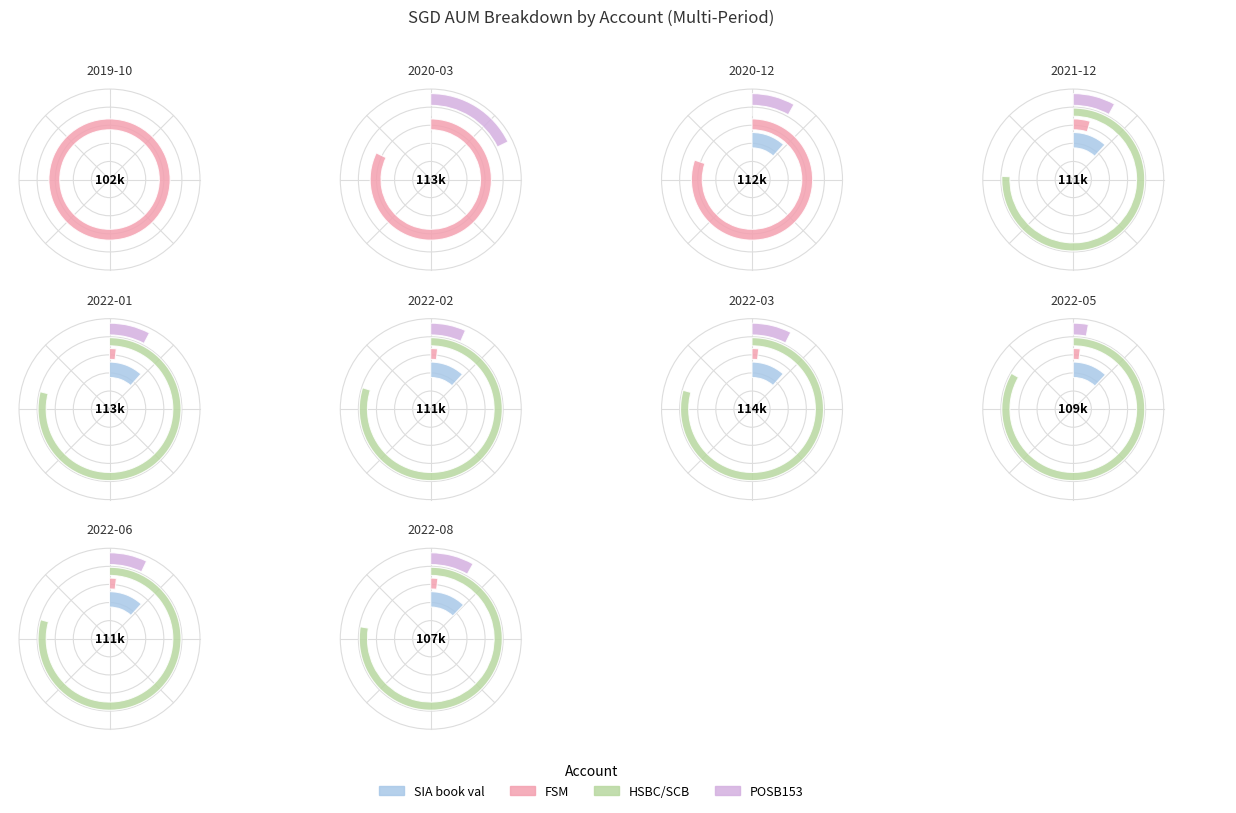

True or false: 2022-06 accounts for 6% of the total.

False